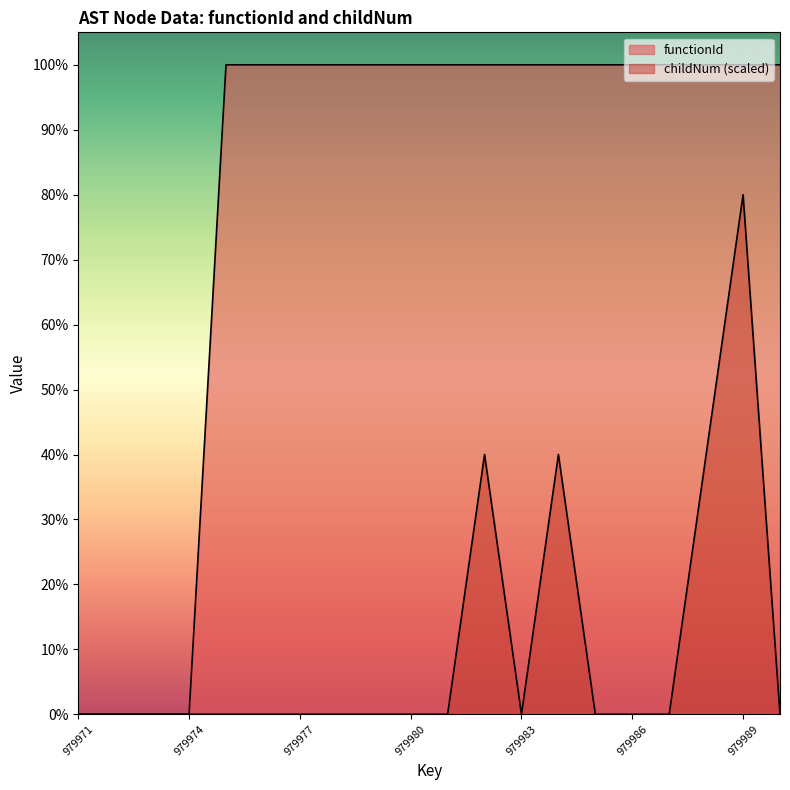

What is the difference between the second highest and minimum values in the functionId series?

979972.0